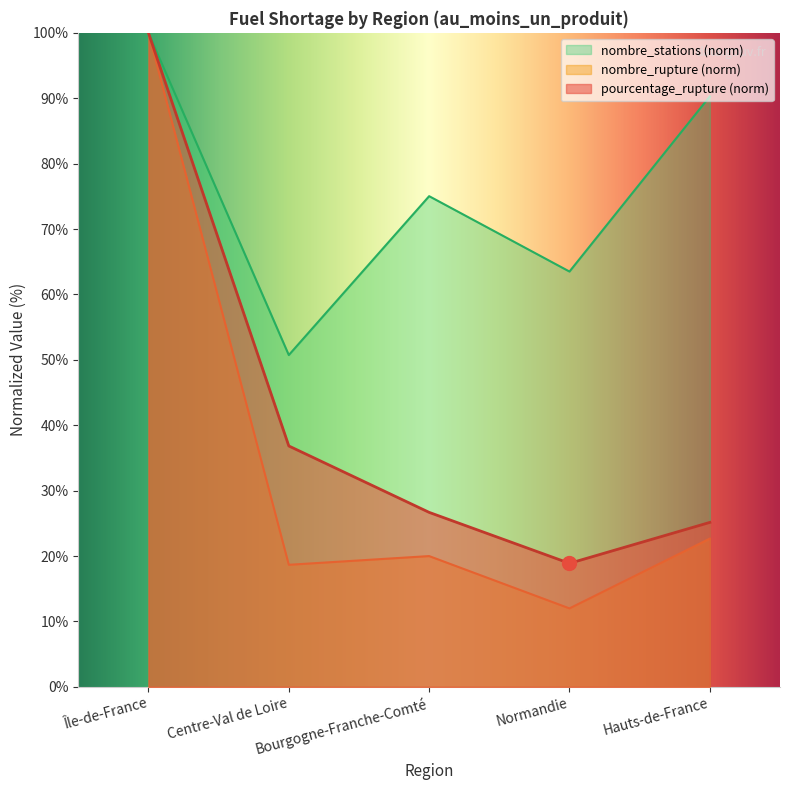

Reading right to left, extract all data points from this chart.

pourcentage_rupture: Hauts-de-France=25.1	Normandie=18.9	Bourgogne-Franche-Comté=26.7	Centre-Val de Loire=36.8	Île-de-France=100.0
nombre_rupture: Hauts-de-France=22.7	Normandie=12.0	Bourgogne-Franche-Comté=20.0	Centre-Val de Loire=18.7	Île-de-France=100.0
nombre_stations: Hauts-de-France=90.3	Normandie=63.5	Bourgogne-Franche-Comté=75.0	Centre-Val de Loire=50.7	Île-de-France=100.0